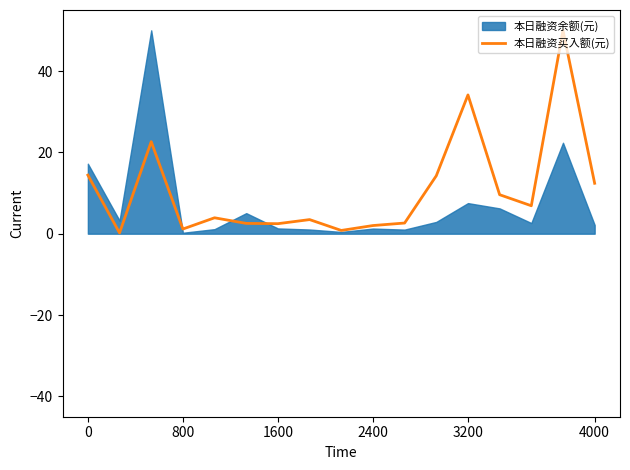

True or false: 本日融资买入额(元) has a value of 14.4 at 0.

True